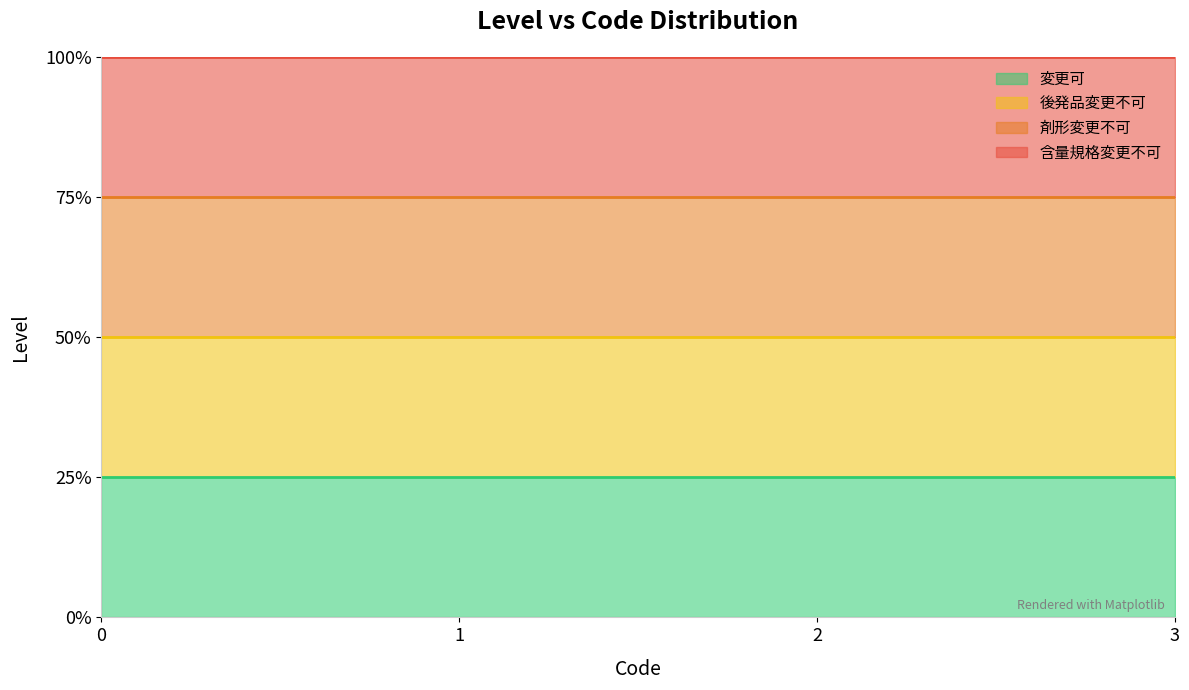

True or false: 後発品変更不可 and 変更可 intersect in this chart.

False